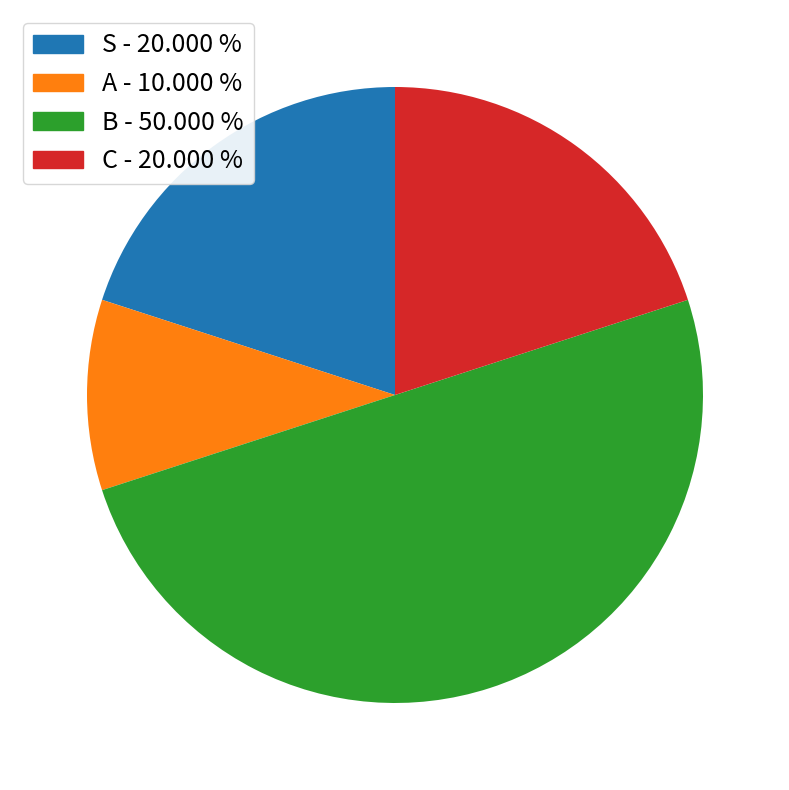

Does A - 10.000 % represent more than half of the total?

No